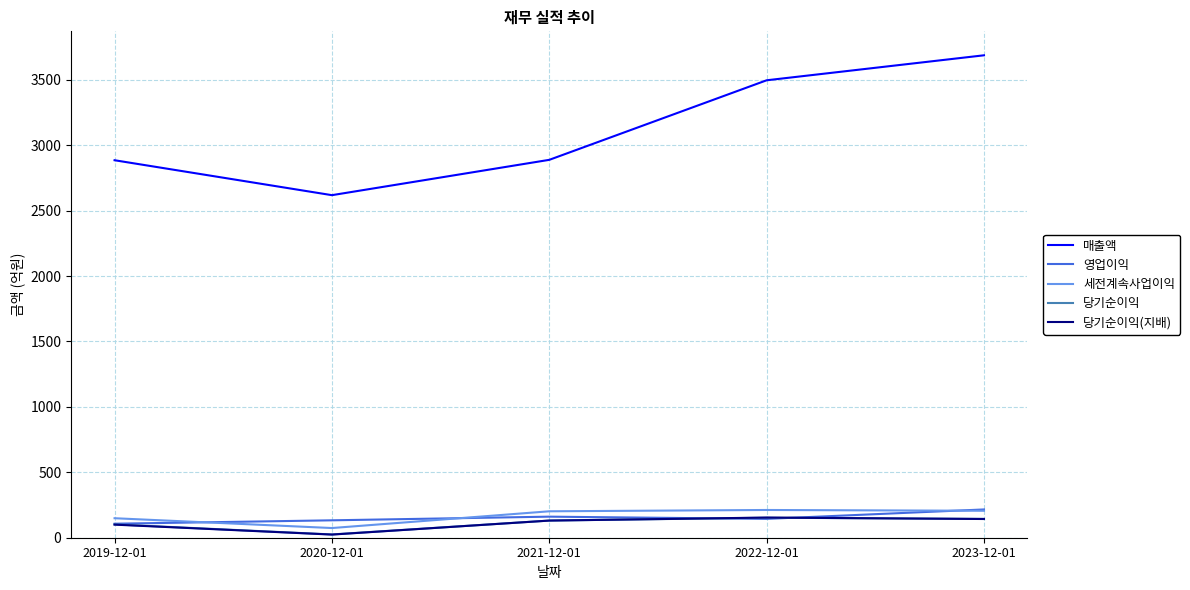

The 매출액 series shows 2618 at 2020-12-01. True or false?

True